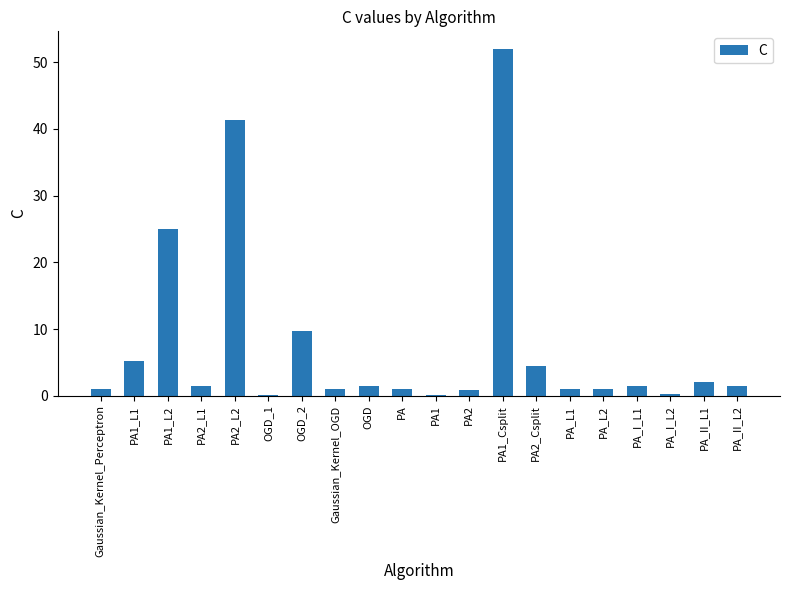

What is the sum of all values?

152.0